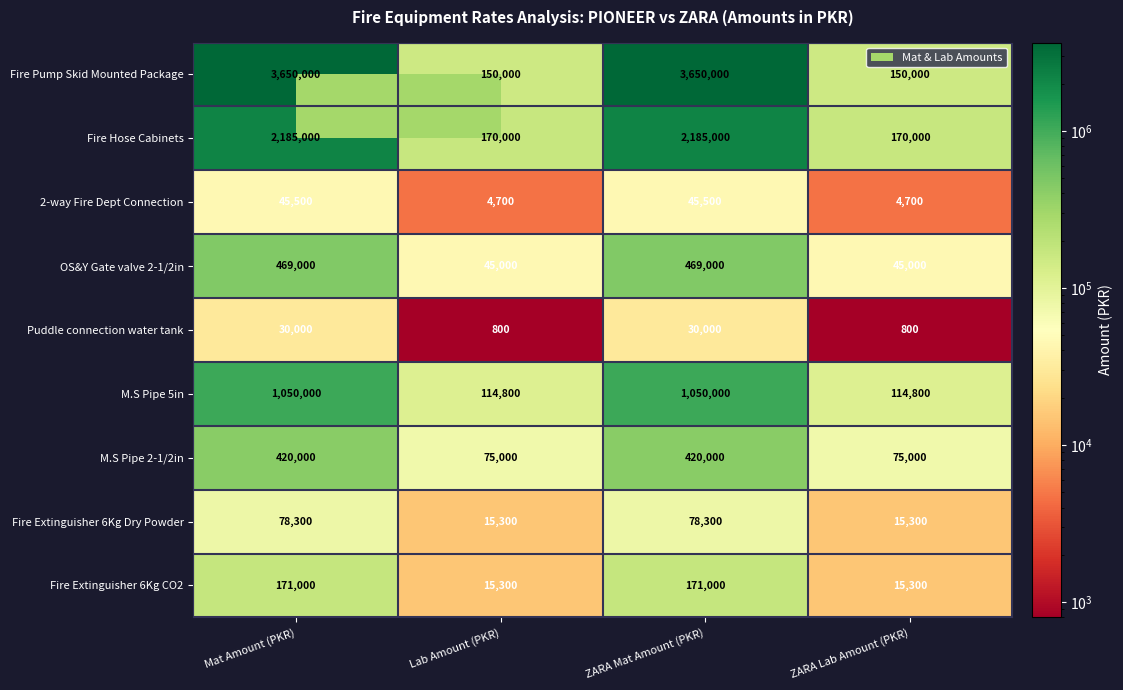

What is the difference between the maximum and minimum values in the Puddle connection water tank series?

29200